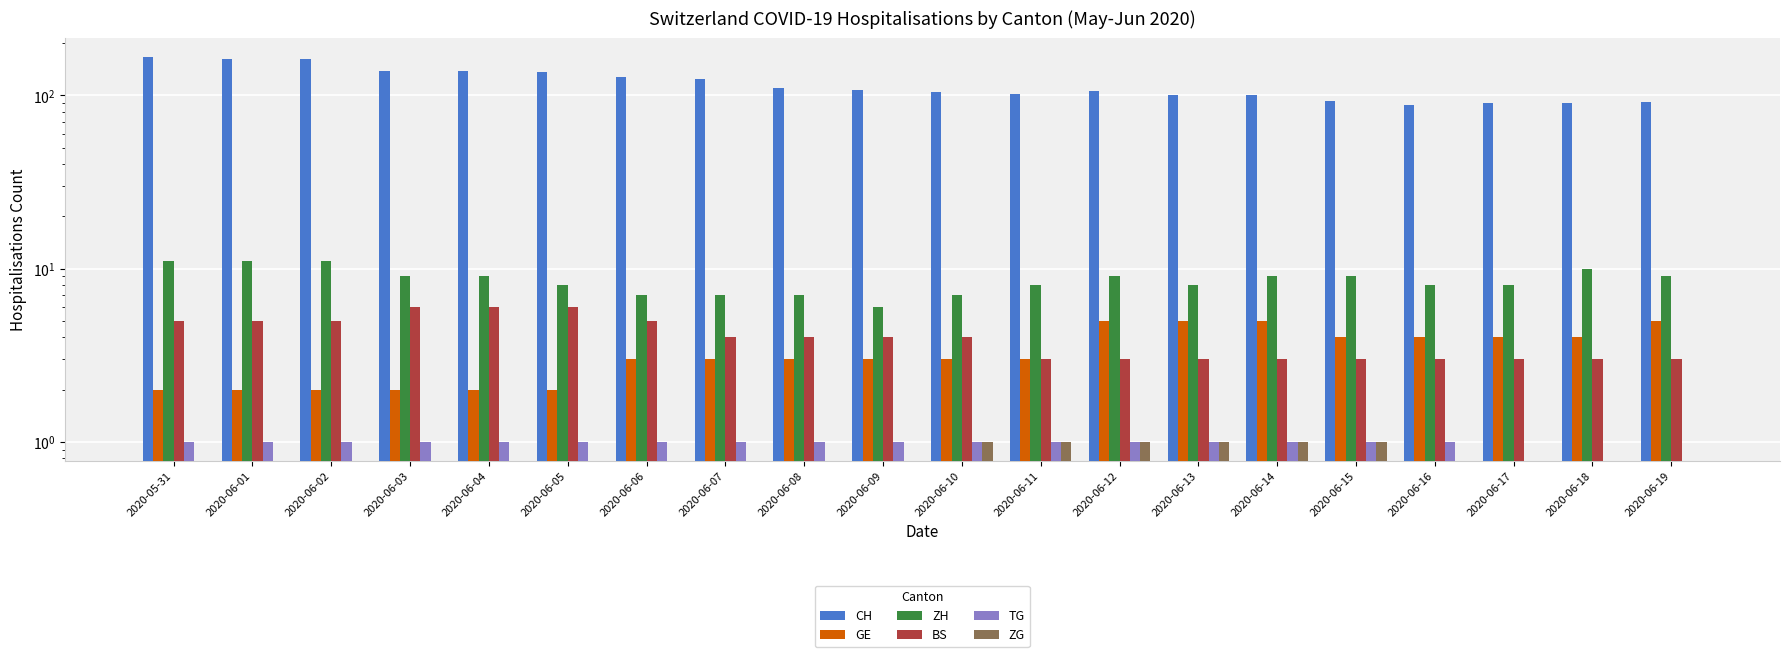

How many bars are there in each group?

6